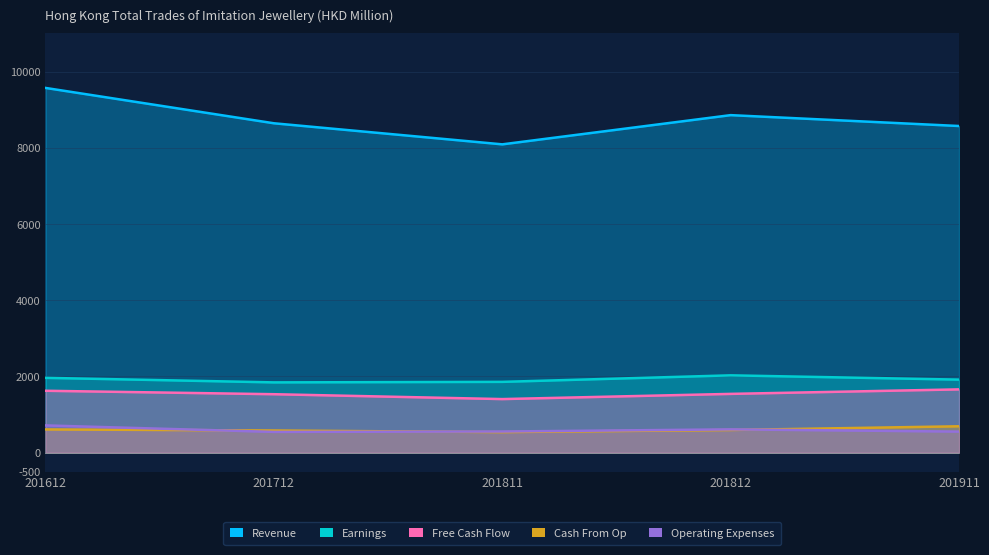

List the labels in order of Cash From Op value, largest first.

201911, 201612, 201812, 201712, 201811